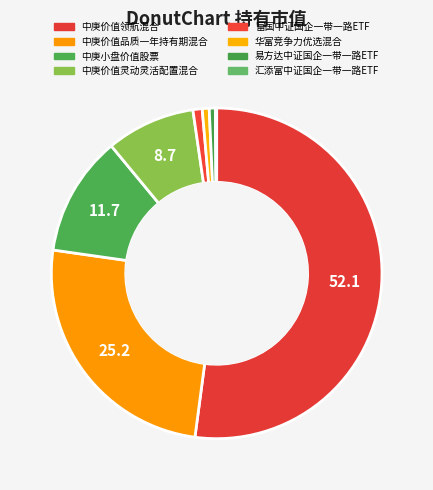

Which category has the biggest portion of the pie?

中庚价值领航混合